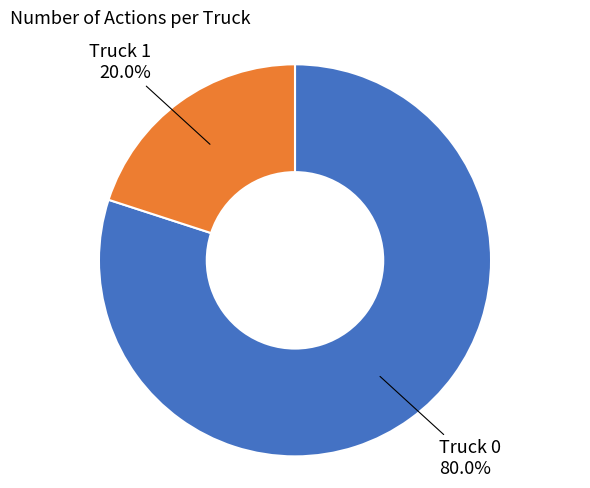

To the nearest percent, what is the average slice percentage?

50%